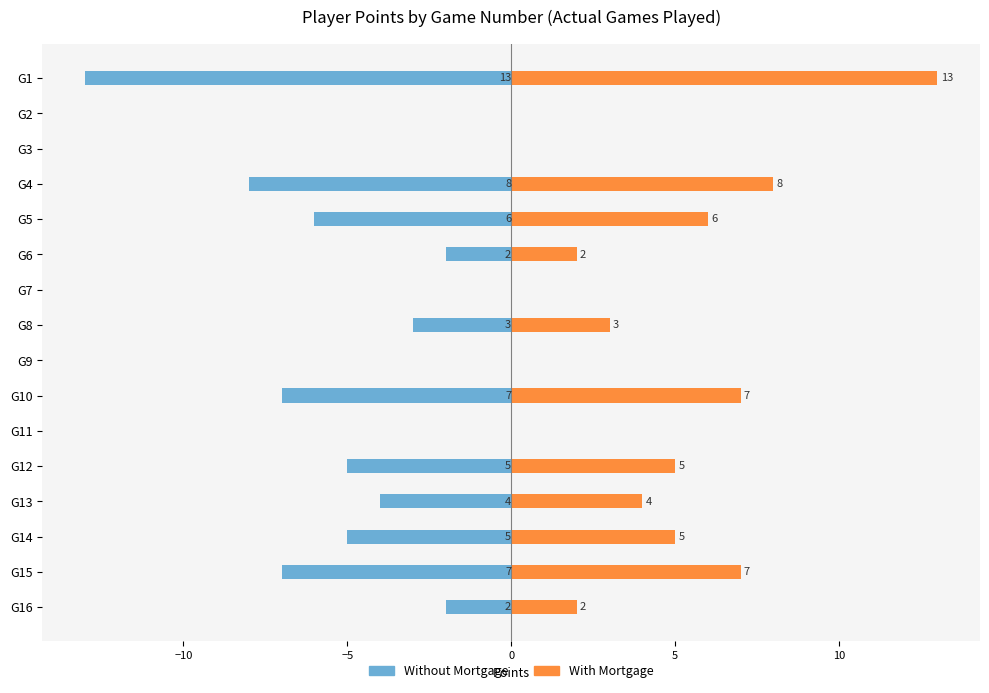

How many data points does each series have?

16